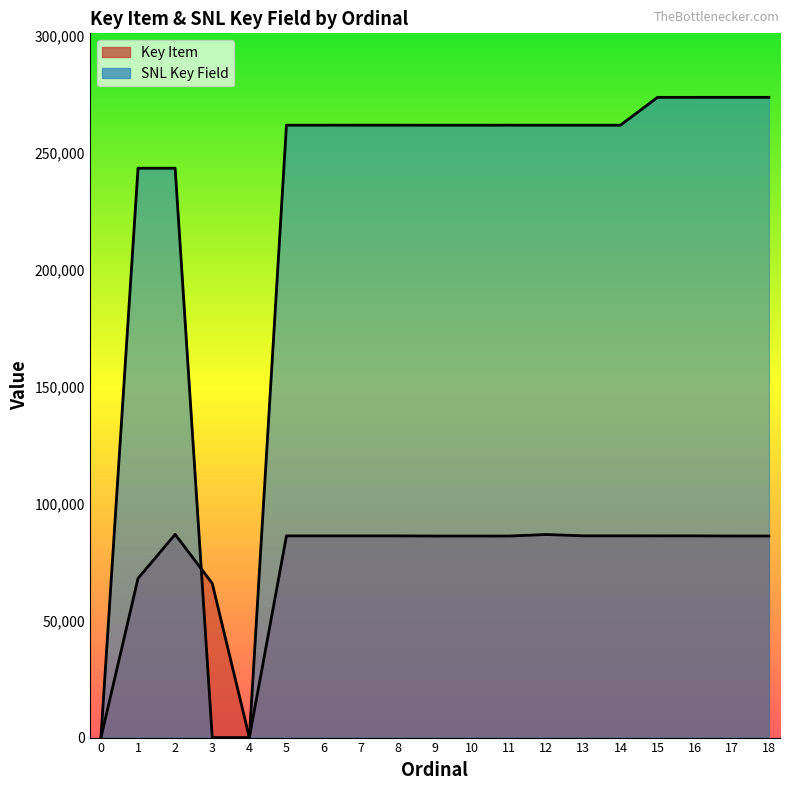

At which category is the sum across all series the highest?

16